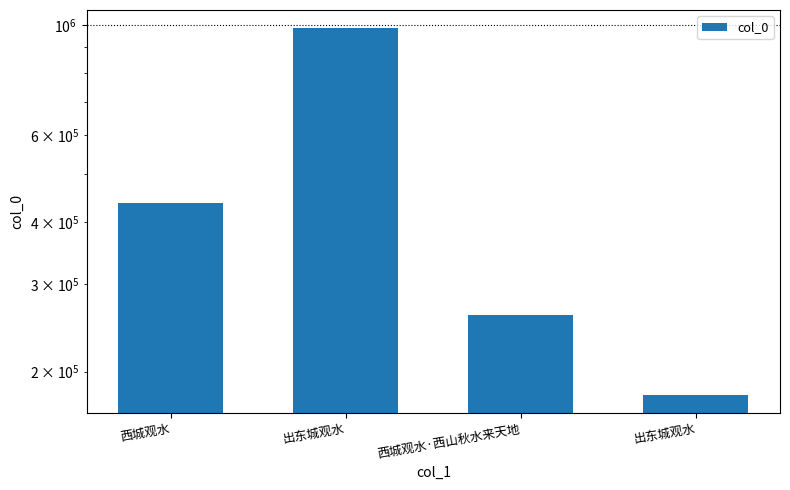

What is the difference between the values at 西城观水·西山秋水来天地 and 出东城观水?

724141